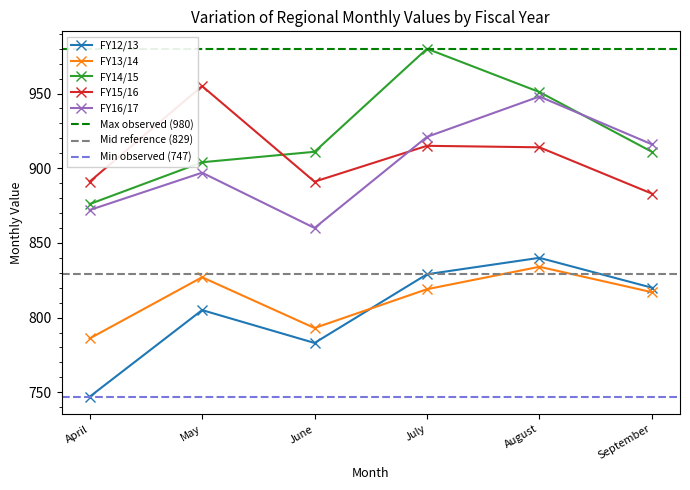

Which category has the highest value across all series?

July